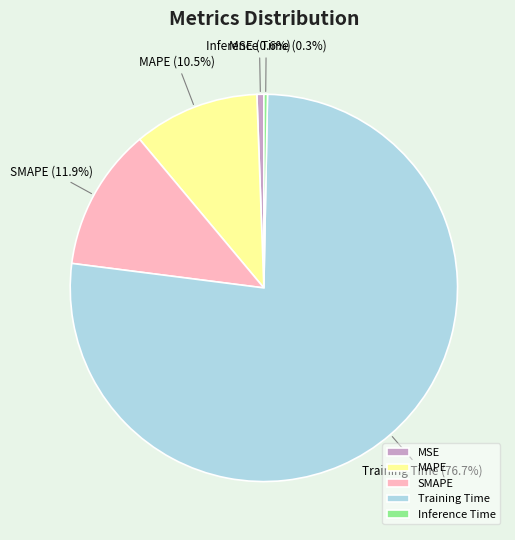

Is there any slice that represents more than half of the pie?

Yes